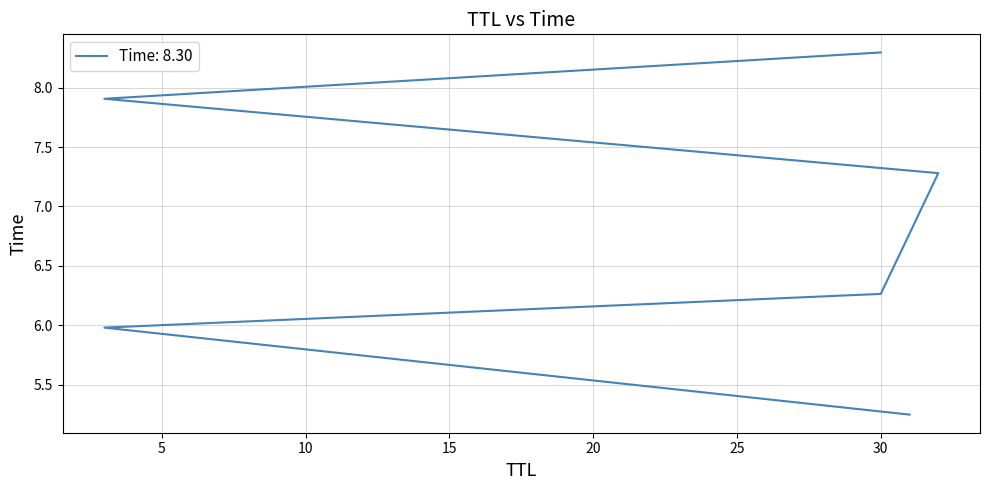

What is the value of the 1st point from the left?

5.2